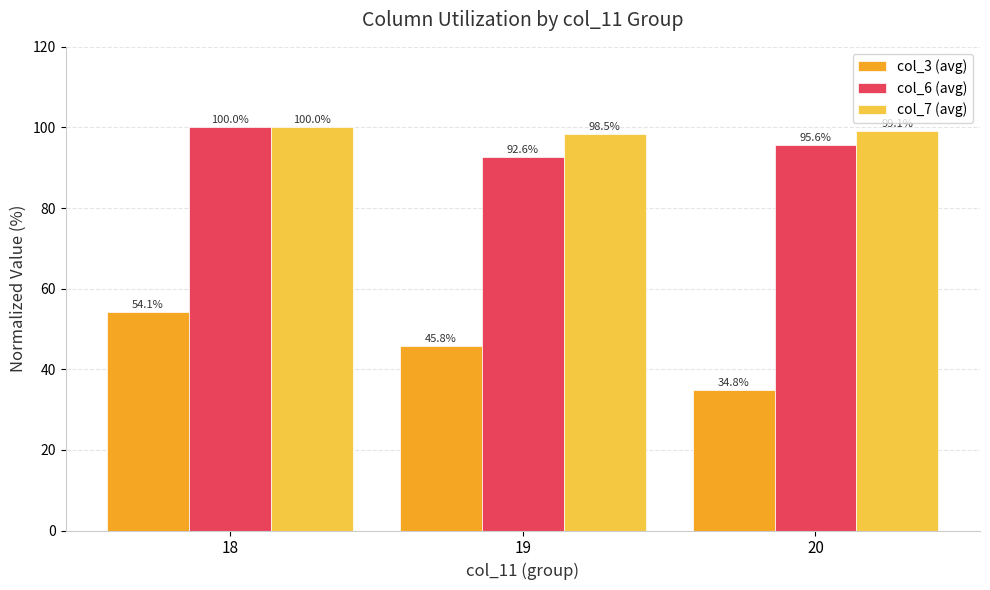

The col_3 (avg) series shows 21.5 at 18. True or false?

False